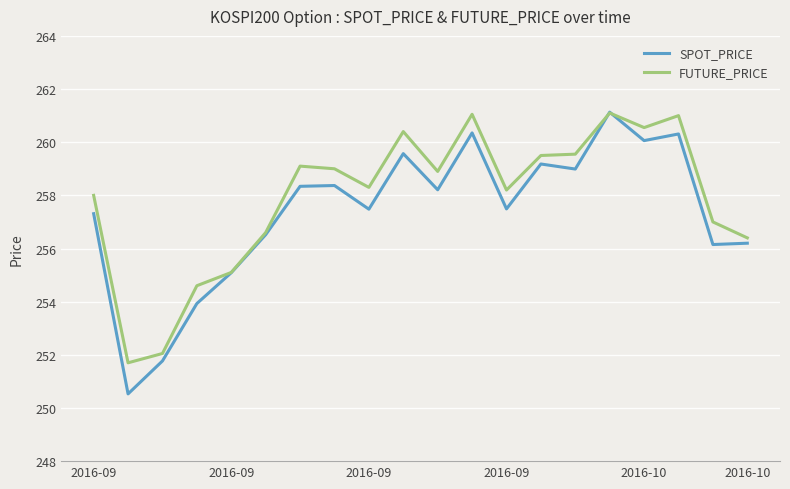

True or false: SPOT_PRICE has more than 1 points higher than both neighbors.

True